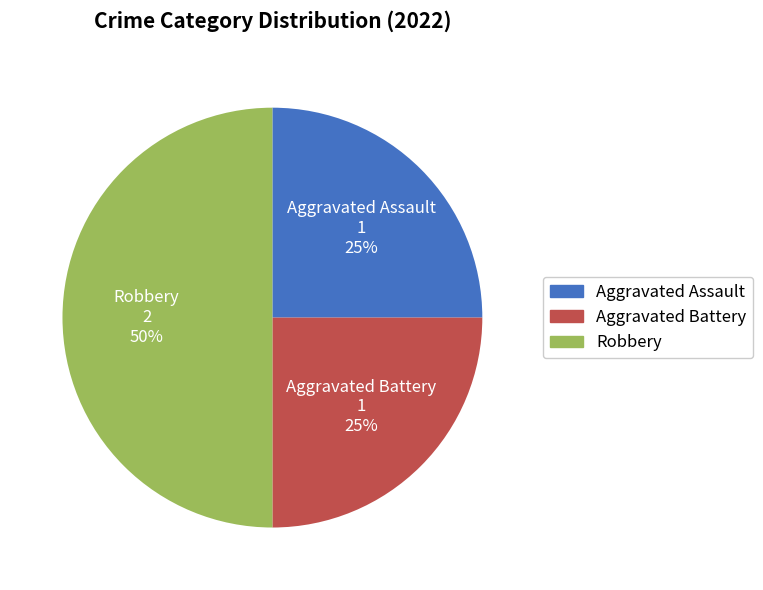

To the nearest percent, what percentage of the pie is Robbery?

50%